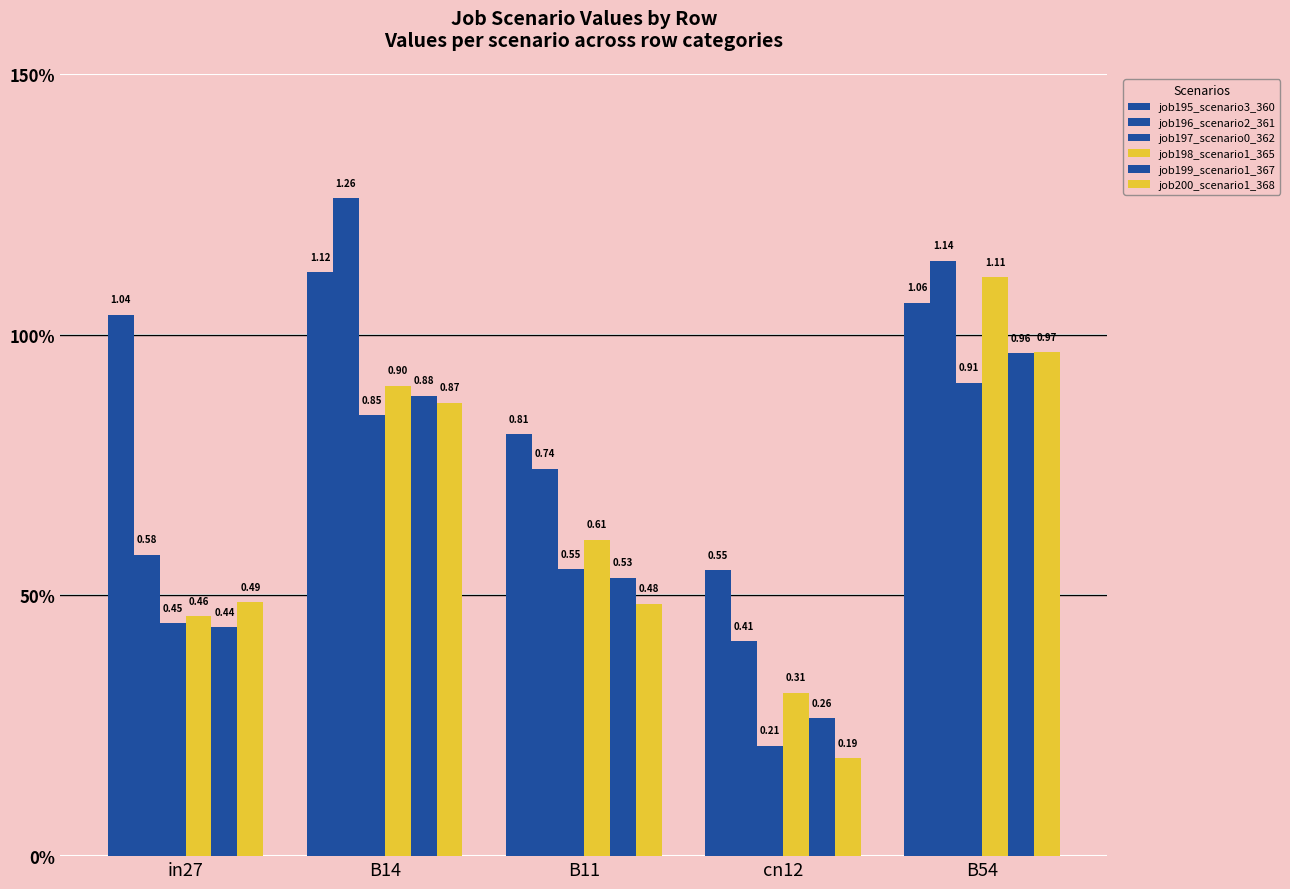

At how many categories does at least one series exceed 0?

5